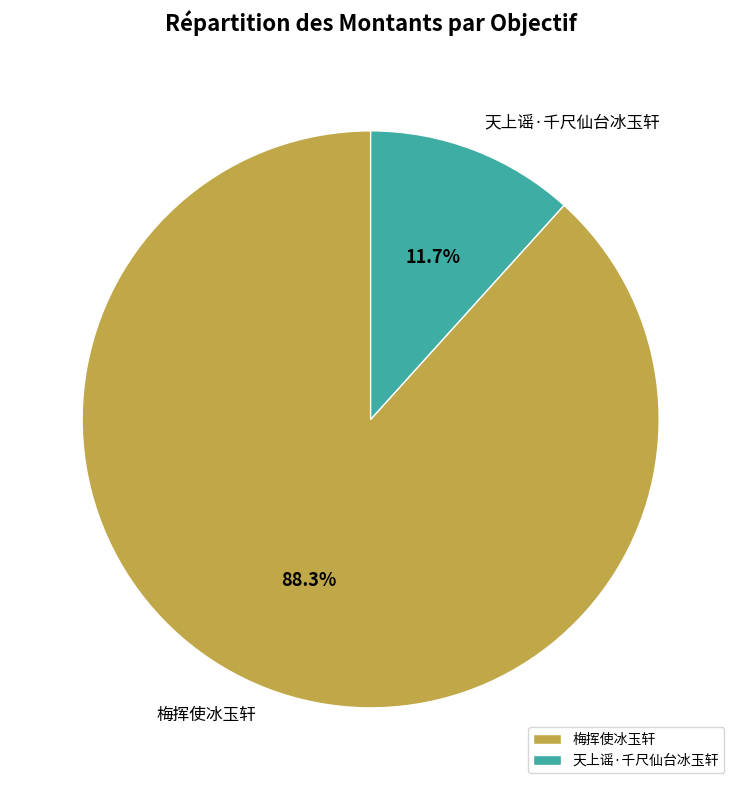

To the nearest percent, what is the difference between the 天上谣·千尺仙台冰玉轩 and 梅挥使冰玉轩 slice percentages?

77%